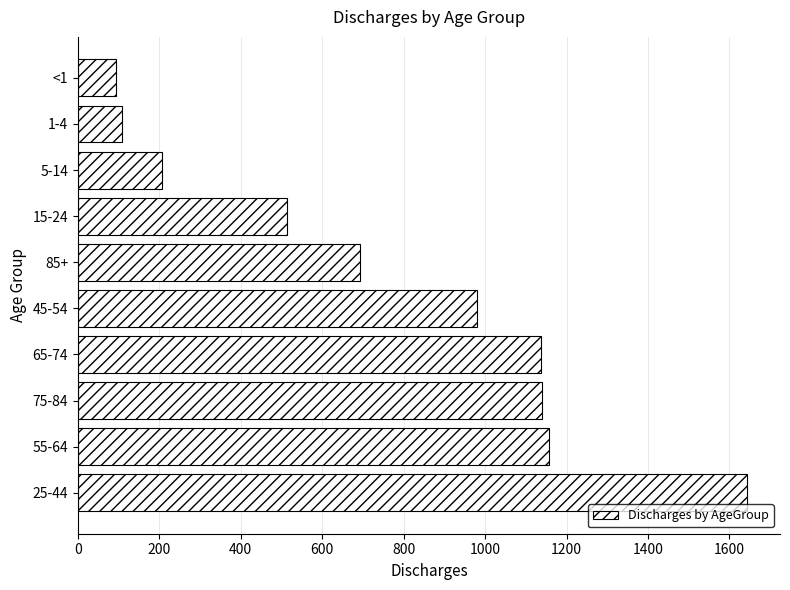

Between <1 and 65-74, which is larger?

65-74